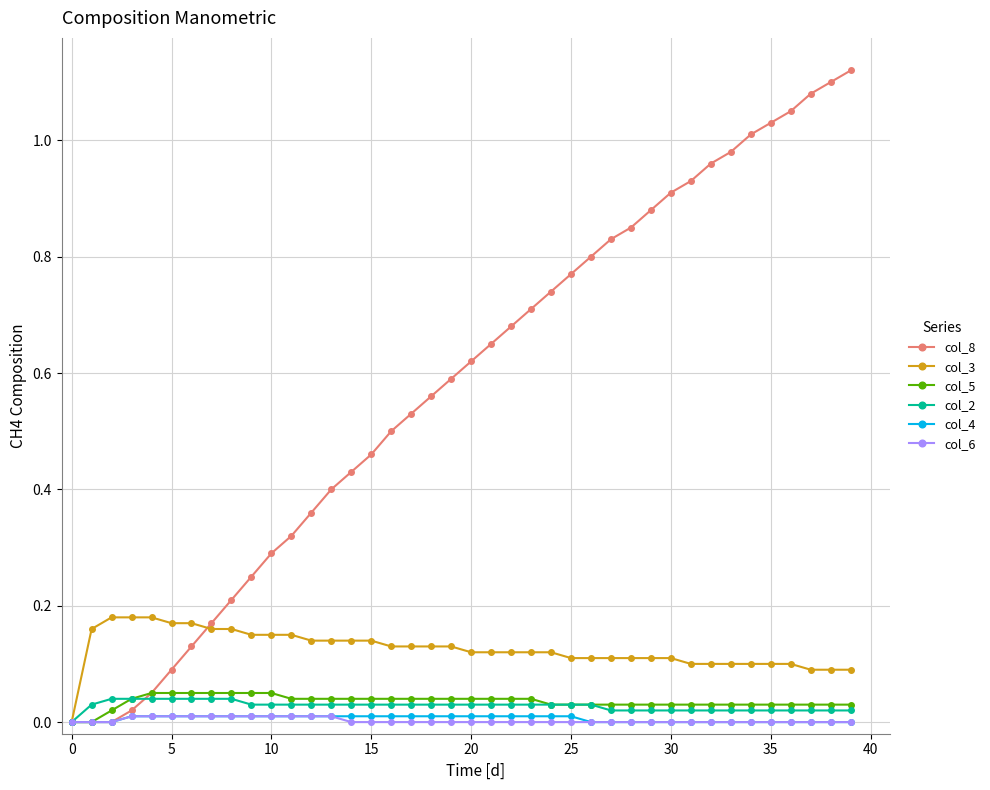

Which series has the widest spread of values?

col_8